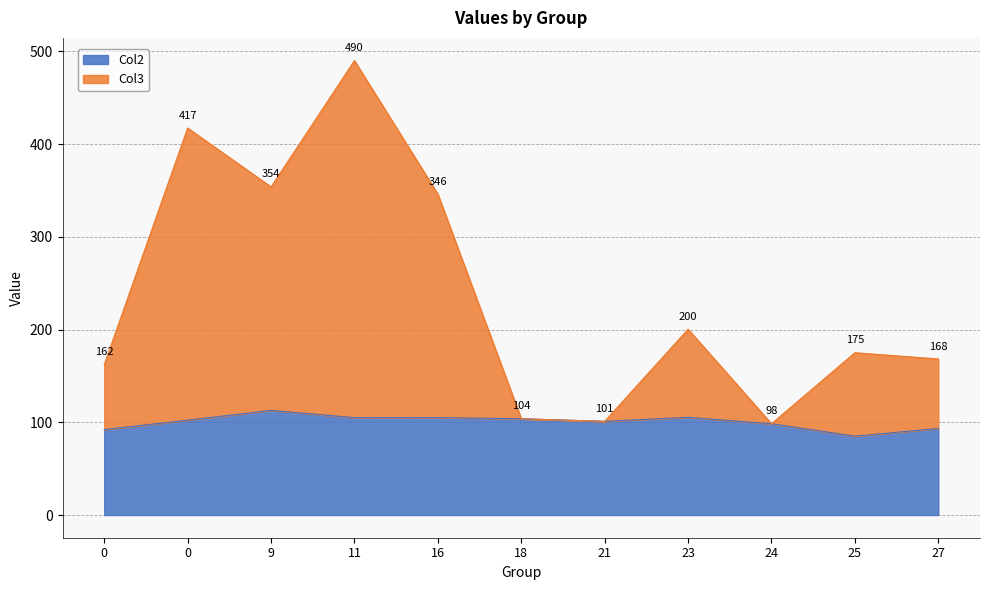

True or false: Col3 has more than 0 interior local peaks.

True